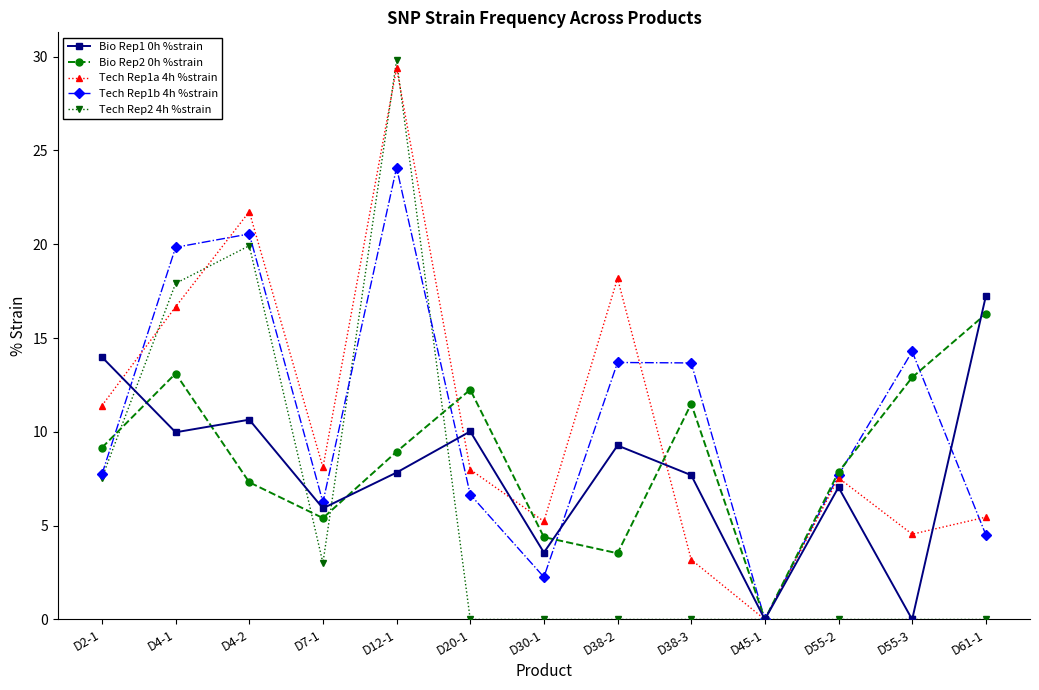

At which category is the sum across all series the highest?

D12-1